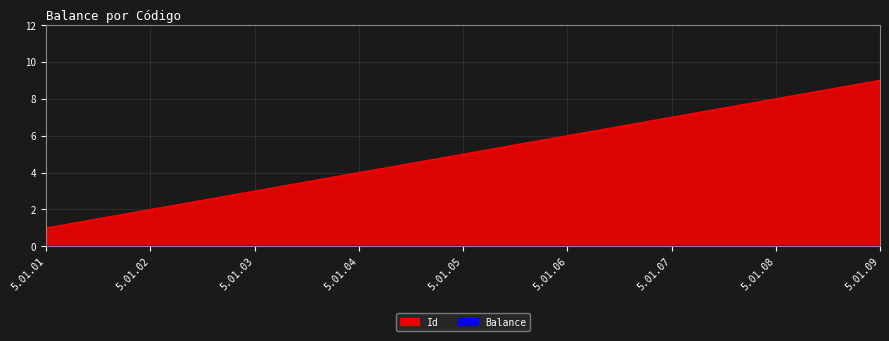

List the labels in order of value, smallest first.

5.01.01, 5.01.02, 5.01.03, 5.01.04, 5.01.05, 5.01.06, 5.01.07, 5.01.08, 5.01.09